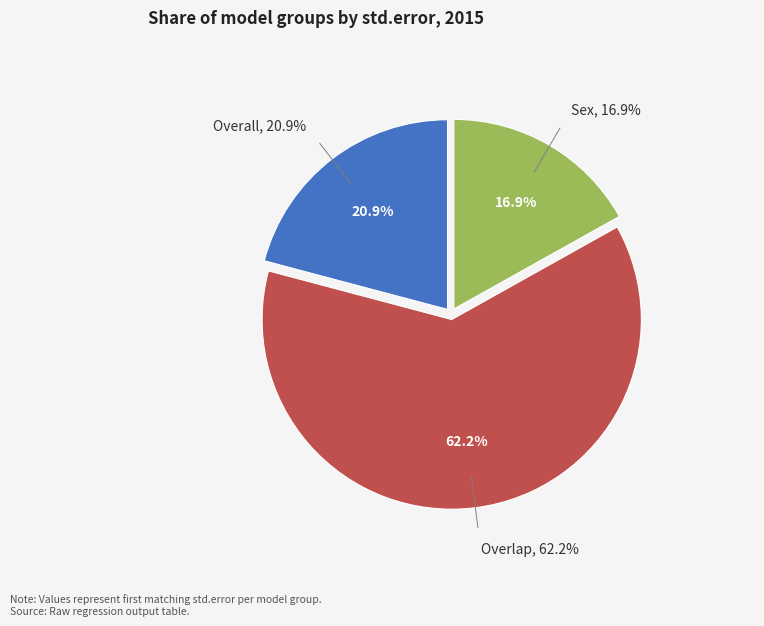

To the nearest percent, what is the average slice percentage?

33%